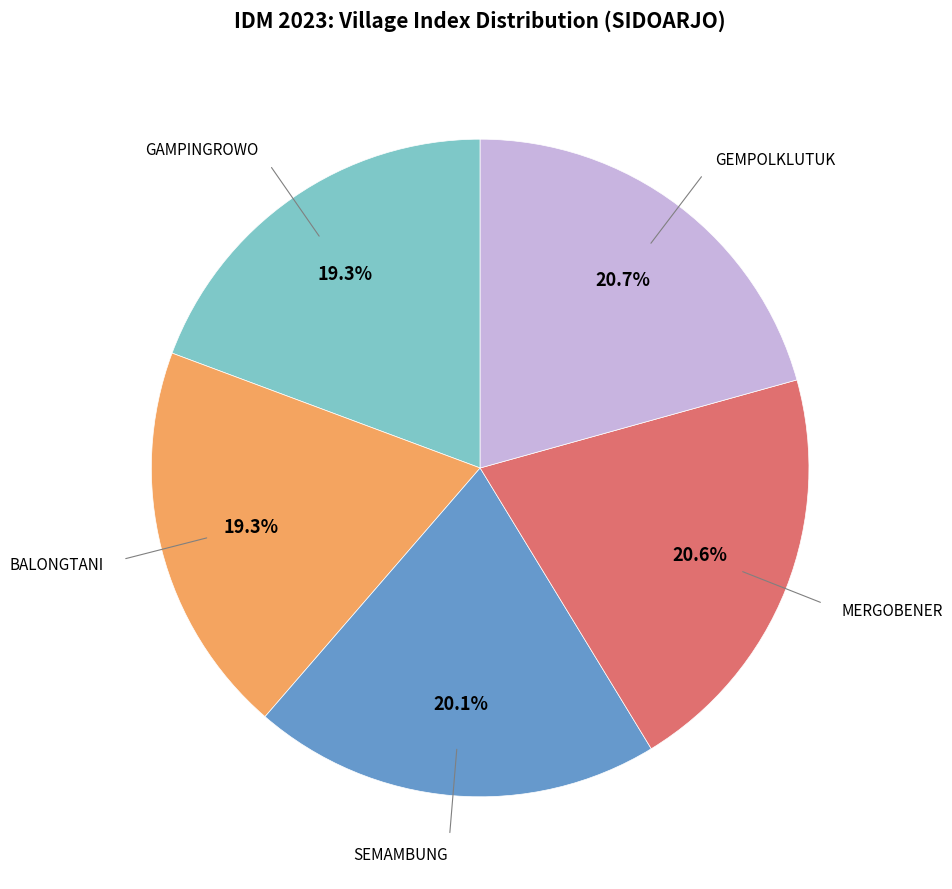

Does any single category account for the majority?

No